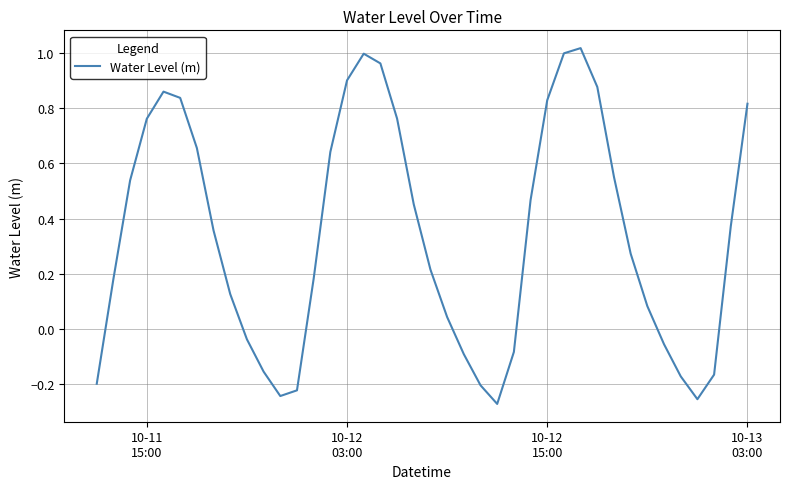

What is the difference between the maximum and minimum values?

1.3